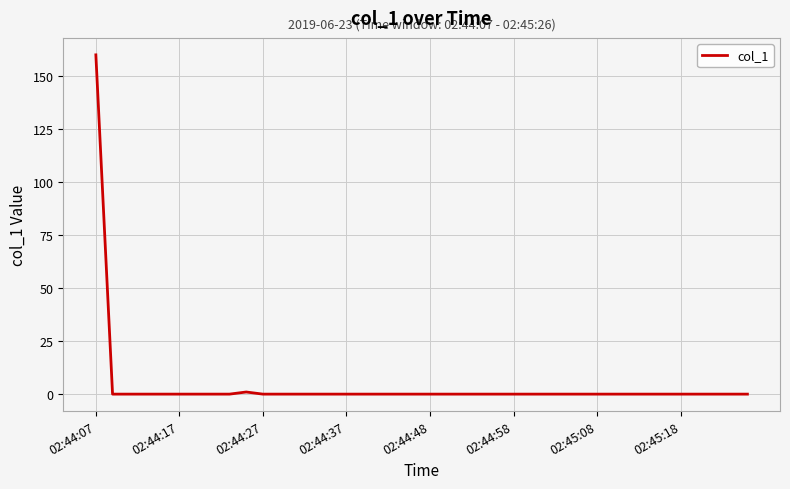

What is the greatest value displayed?

159.8